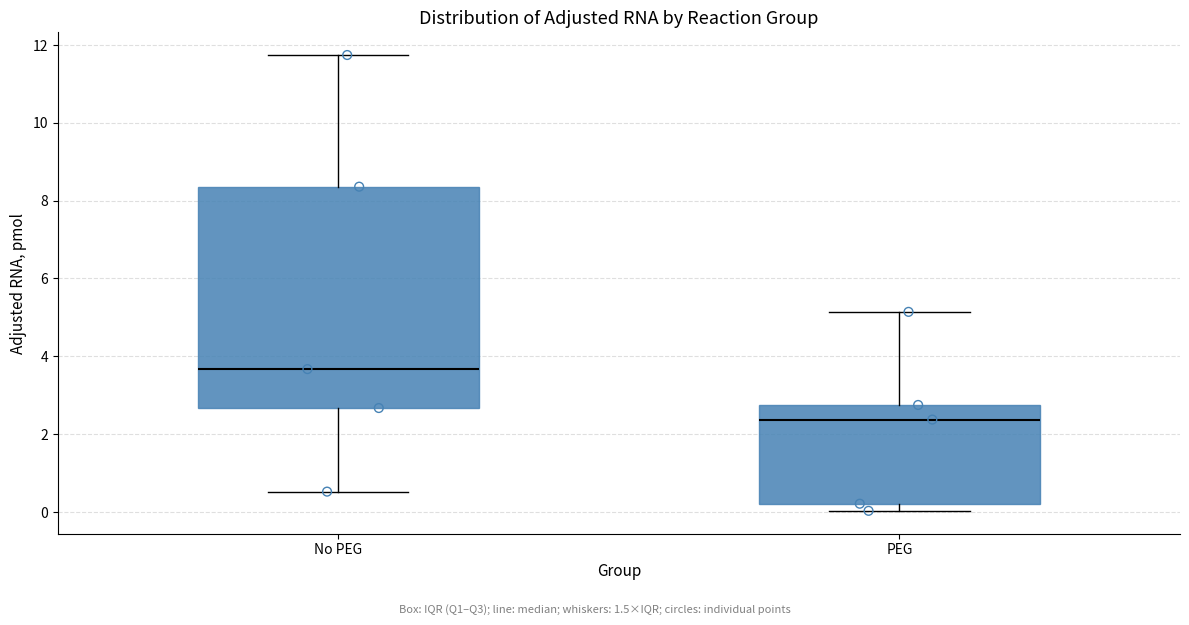

Reading left to right, read every box against the y-axis: the position of its median line, the range the box covers, and the ends of its whiskers. The values are not printed on the chart, so give them approximately, as read against the axis.

No PEG: median 3.6, box 2.6 to 8.4, whiskers 0.6 to 11.8
PEG: median 2.4, box 0.2 to 2.8, whiskers 0.0 to 5.2